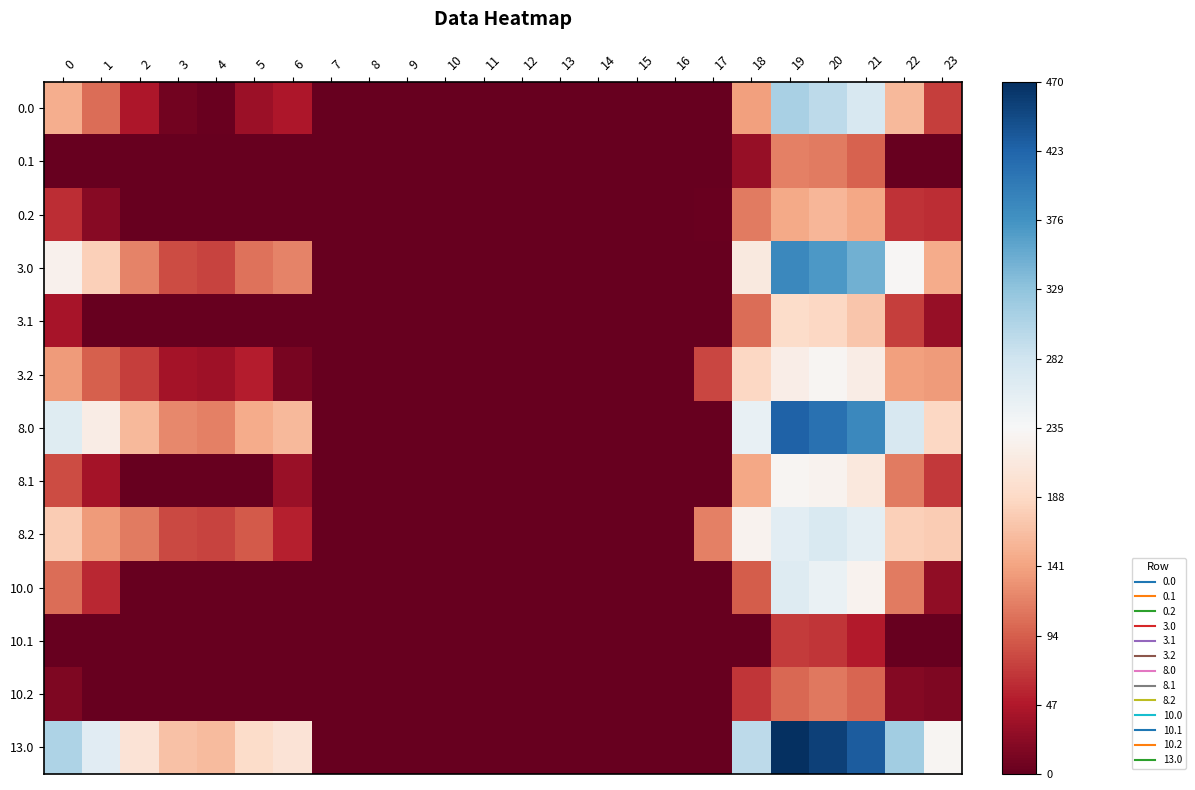

How many distinct data groups are displayed?

13